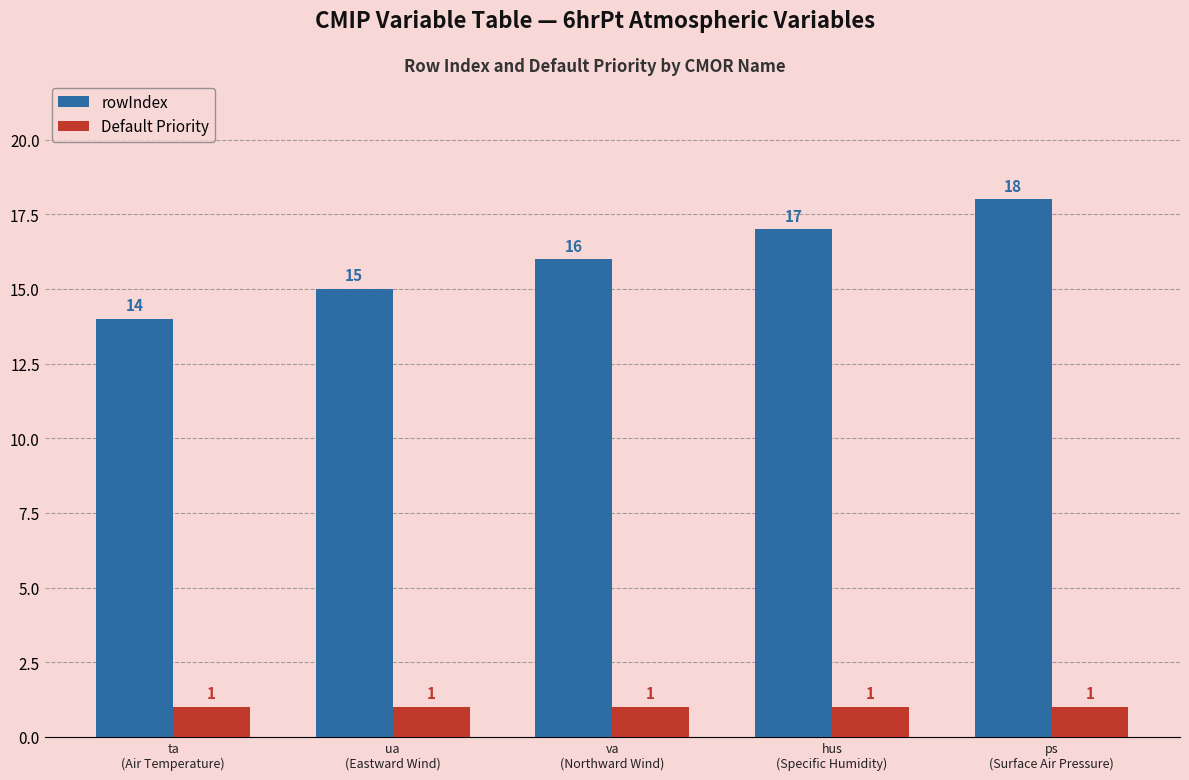

Which series has the largest total across all categories?

rowIndex